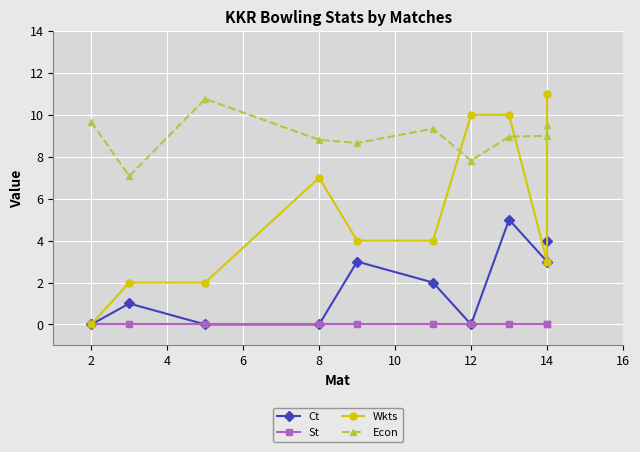

Is it true that Wkts equals 0.5 at 2?

False